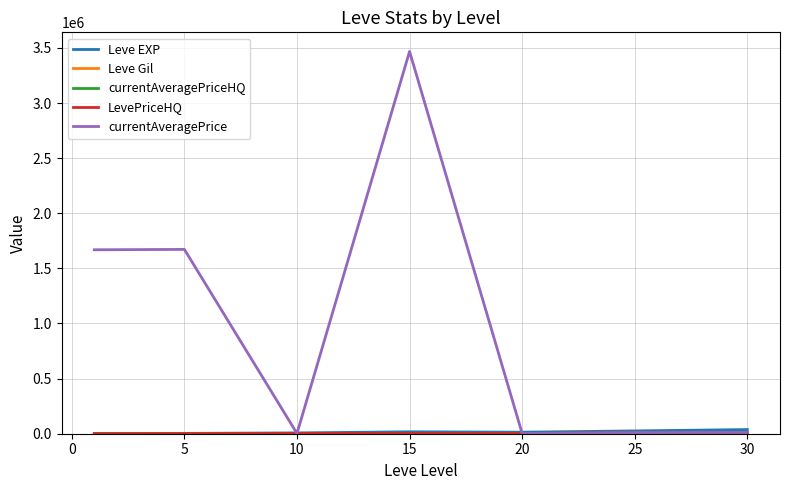

What is the maximum value shown in the chart?

3467680.0